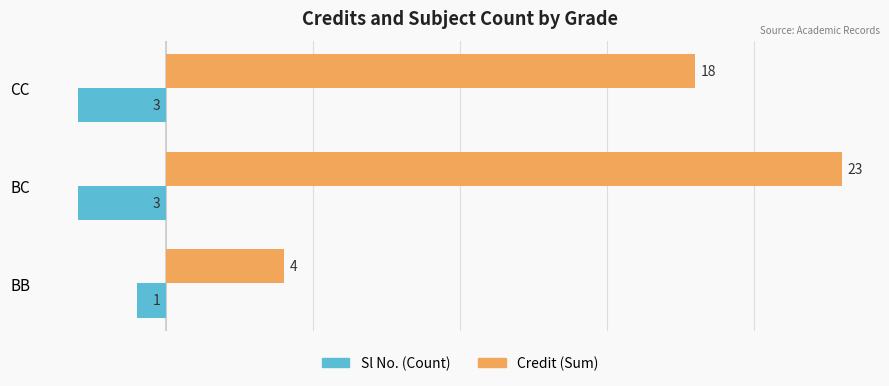

What is the minimum value shown in the chart?

-3